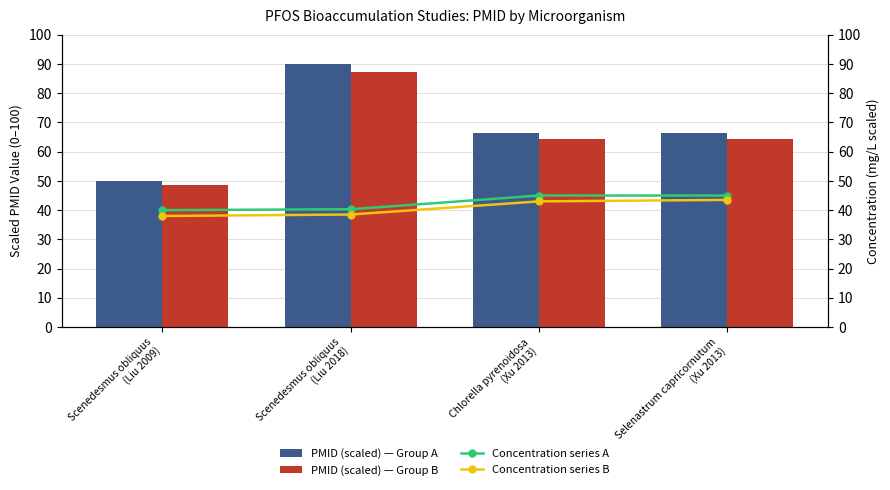

What is the total value across all series at Scenedesmus obliquus
(Liu 2009)?

176.5